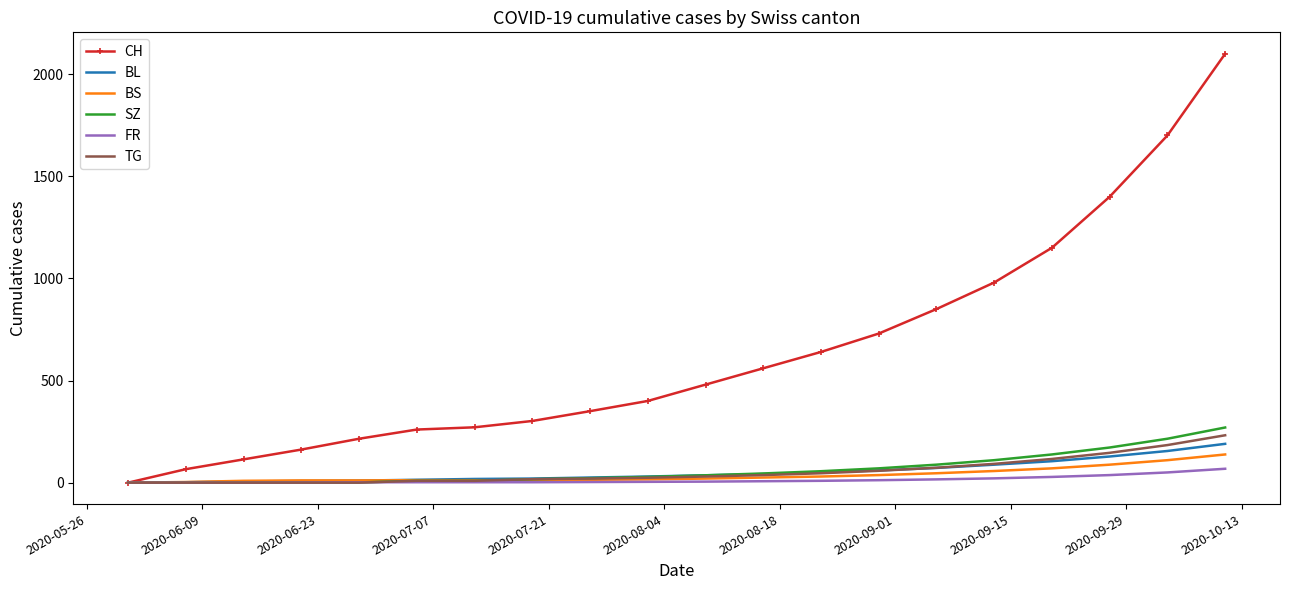

Which series ends up on top after the final intersection of FR and SZ?

SZ